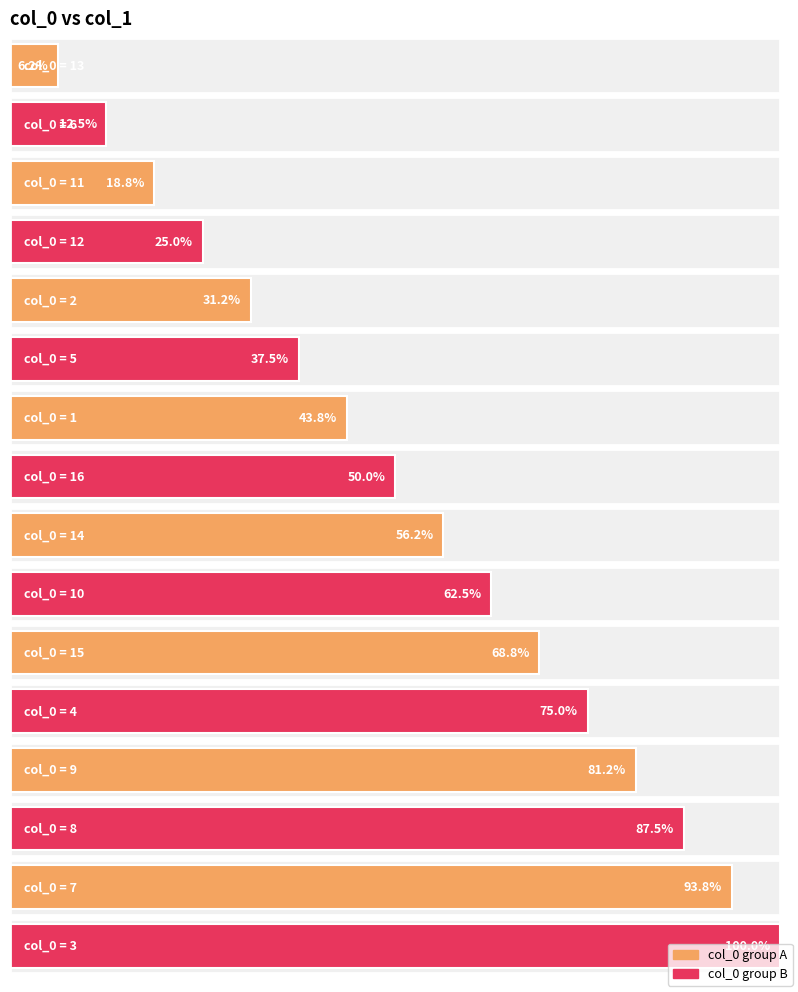

How many data points are less than 9?

8